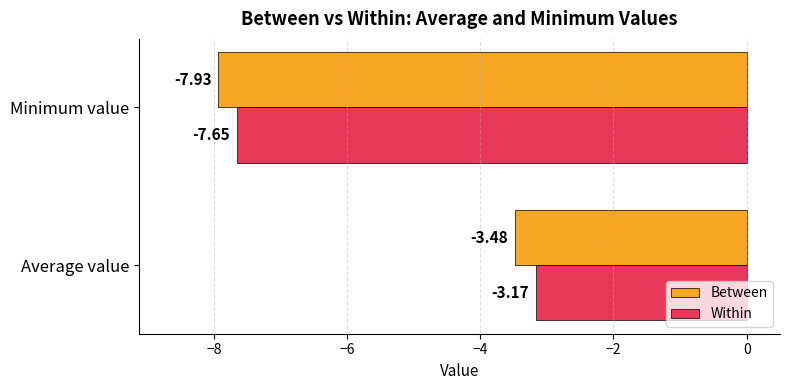

What is the total value across all series at Minimum value?

-15.6